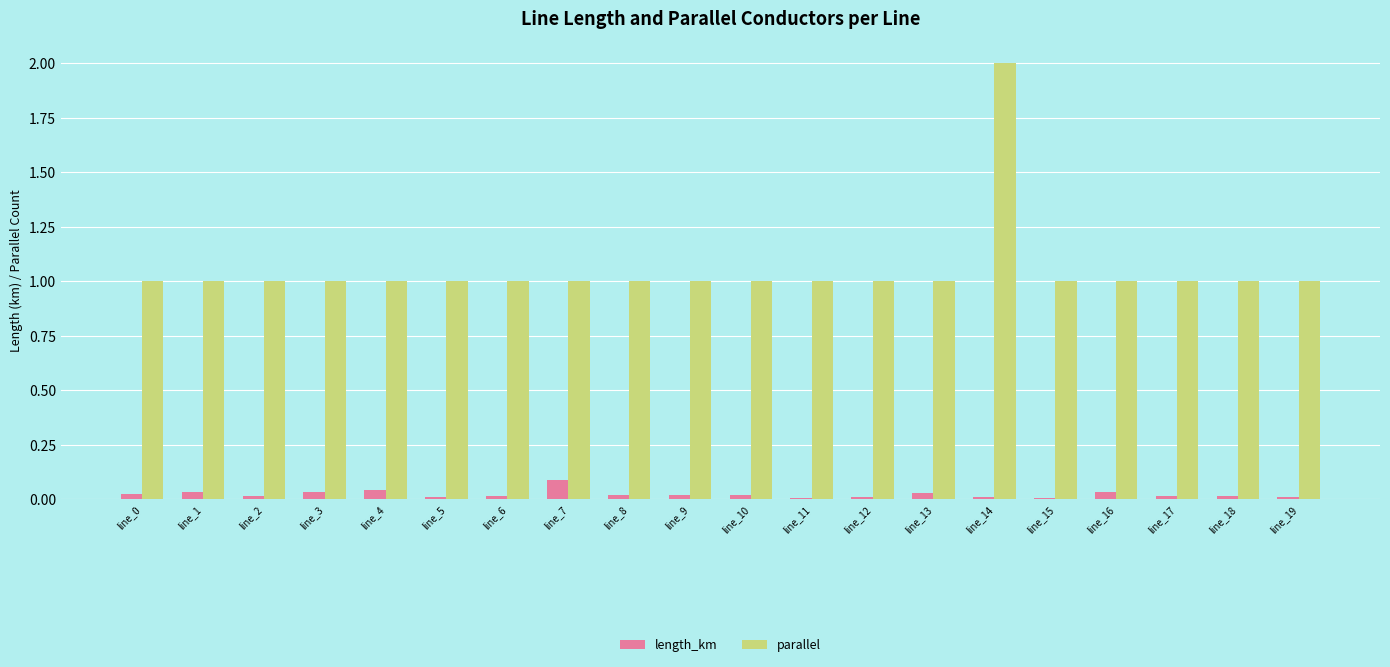

Rank the series by their average value, from lowest to highest.

length_km, parallel